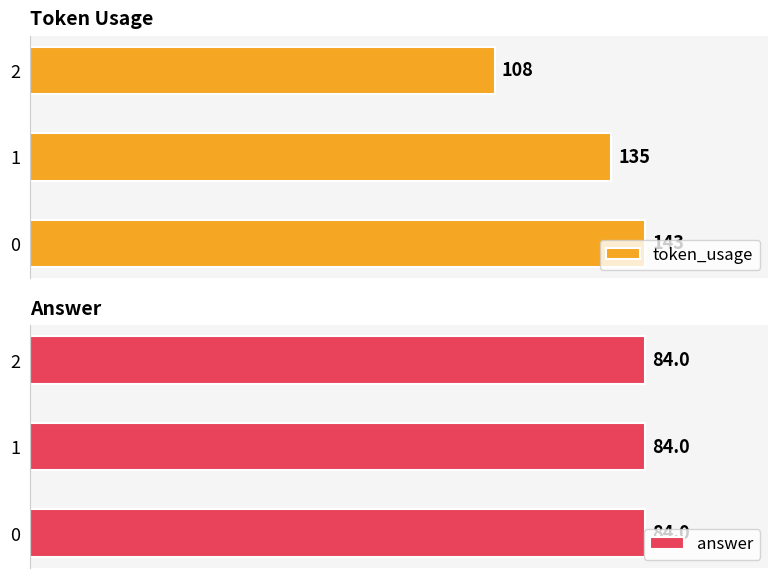

How many data points does each series have?

3